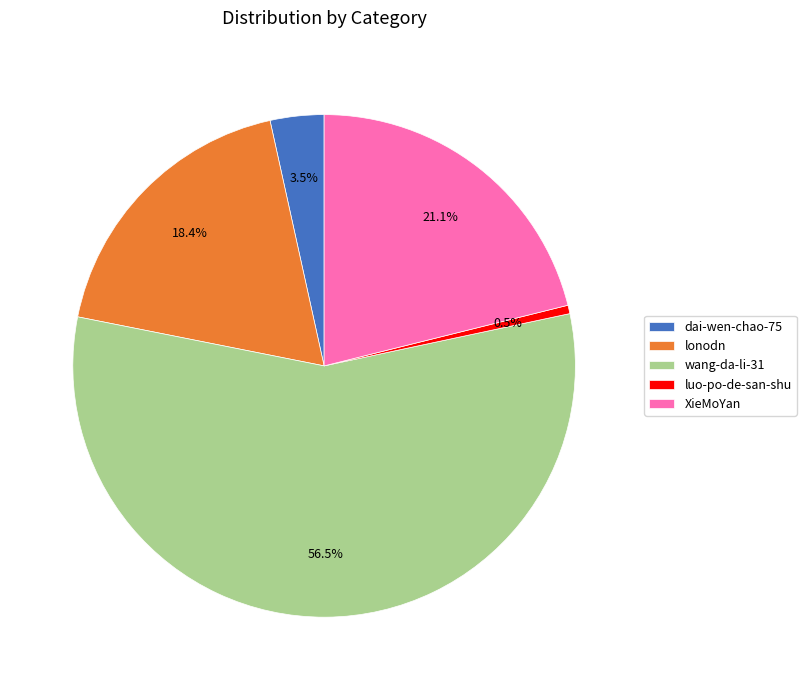

To the nearest percent, what is the difference between the largest and smallest slice percentages?

56%